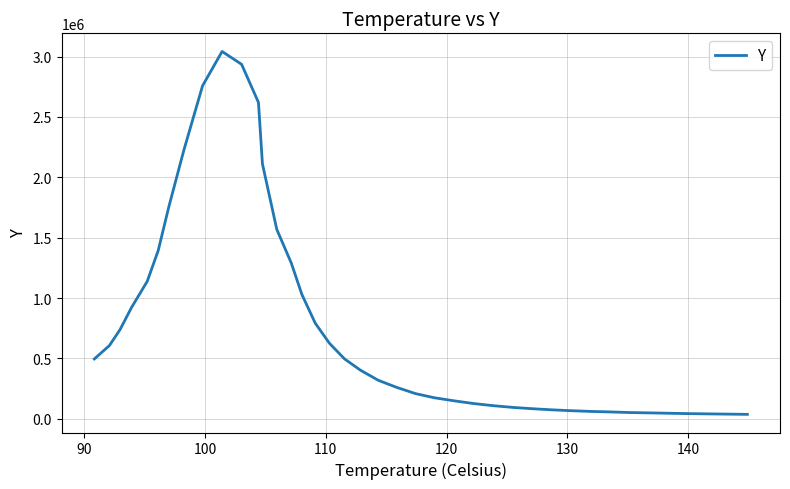

What is the difference between the maximum and minimum values?

3004466.4